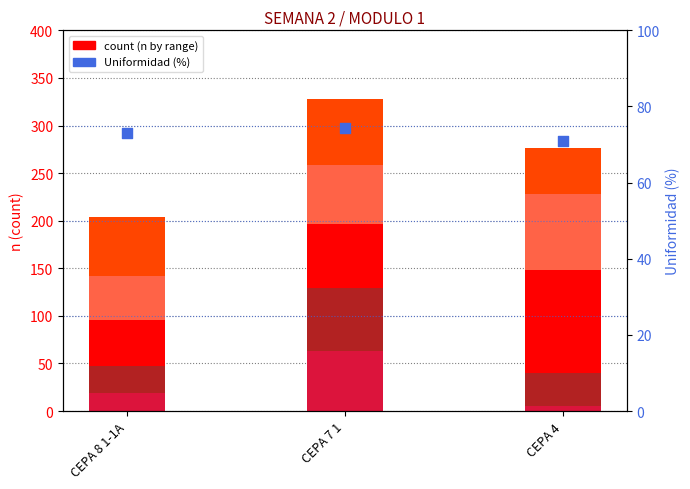

Which series has the widest spread of Y values?

range 3